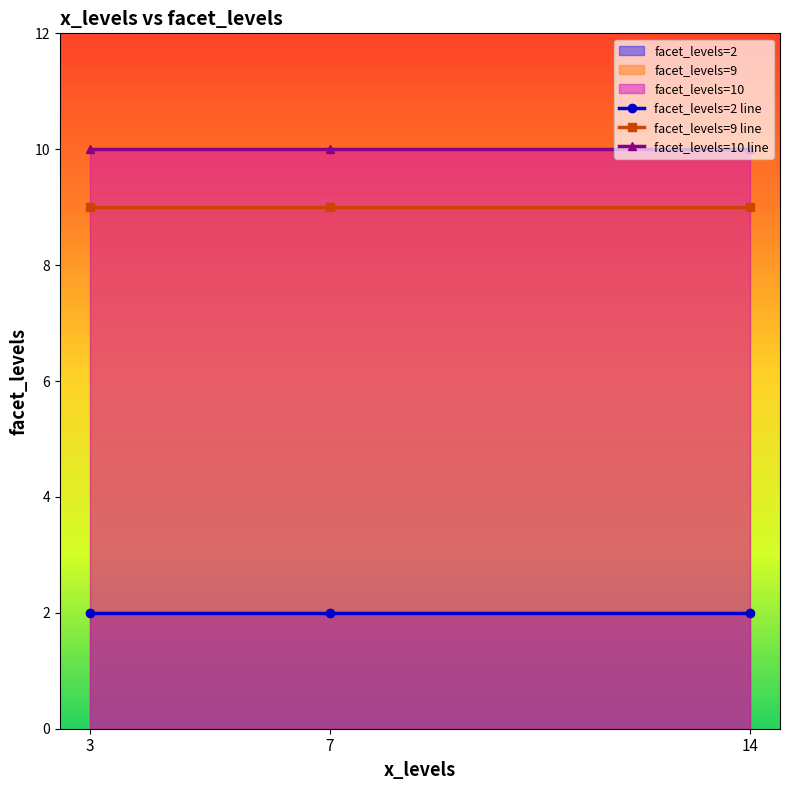

How many lines are shown in the chart?

3